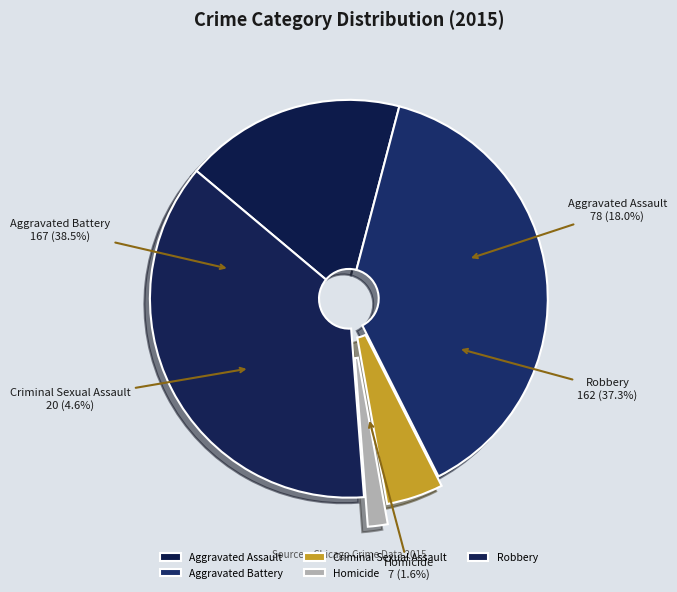

What is the ratio of the value at Criminal Sexual Assault to the value at Homicide?

2.9